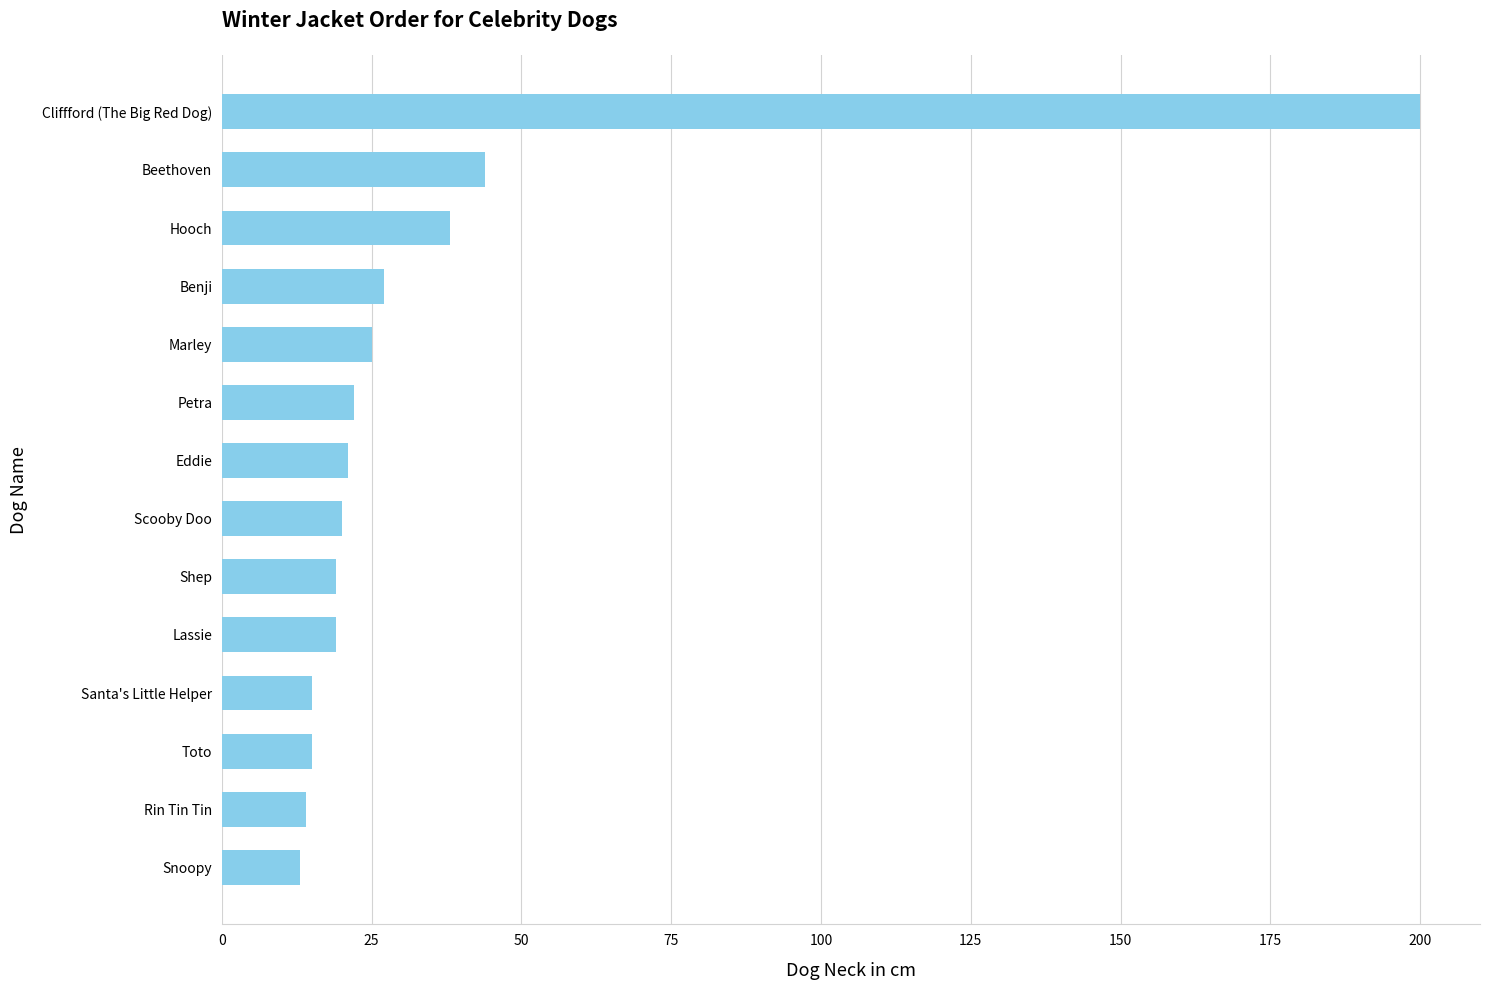

The value at Eddie is 21. True or false?

True